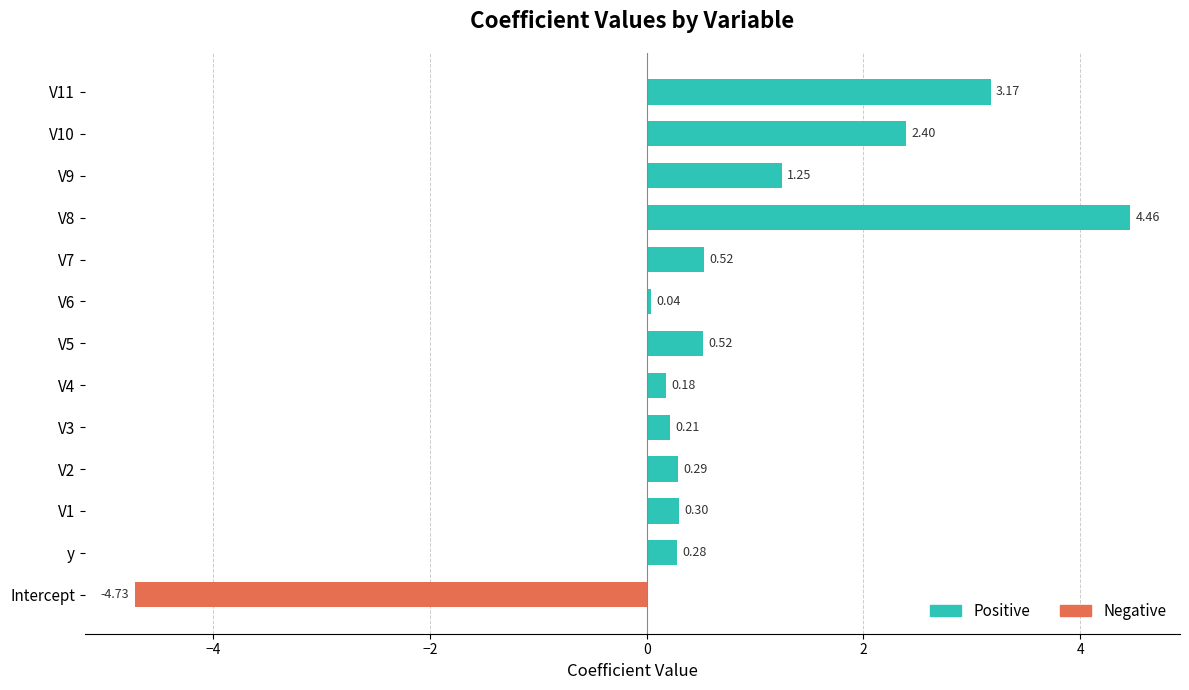

At which category does the chart reach its minimum across all series?

Intercept